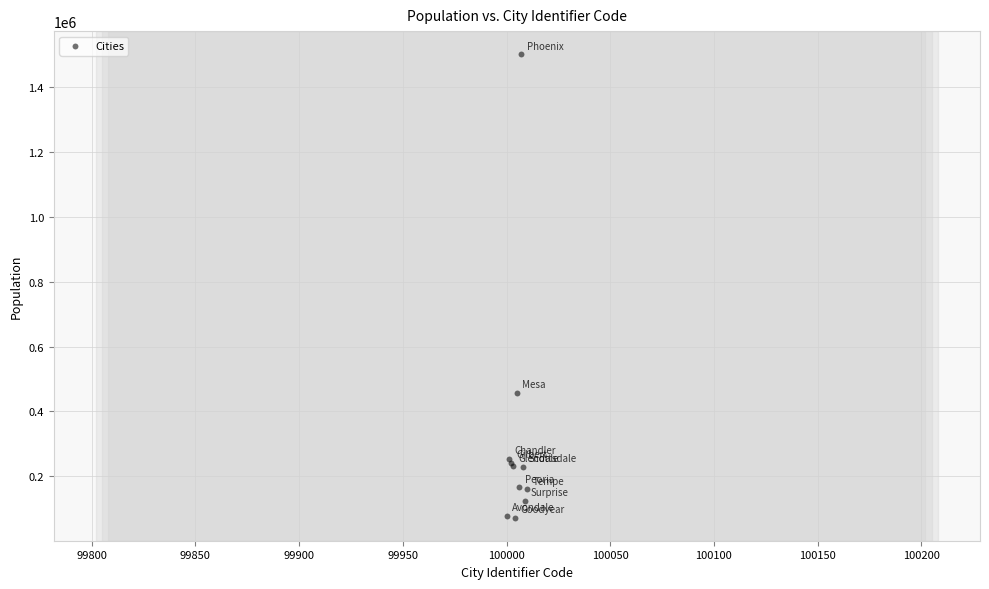

What Y value in the scatter plot is closest to 786537?

456976